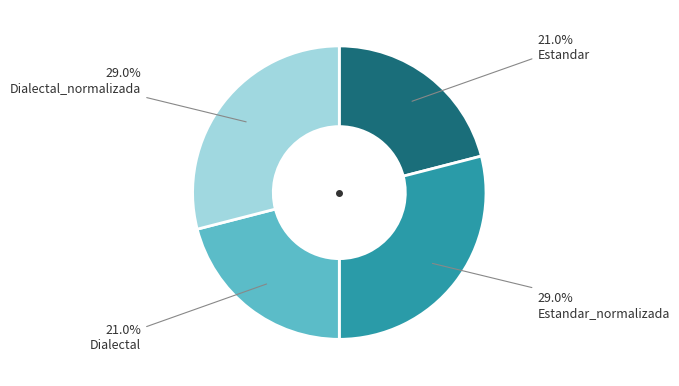

Is there any slice that represents more than half of the pie?

No